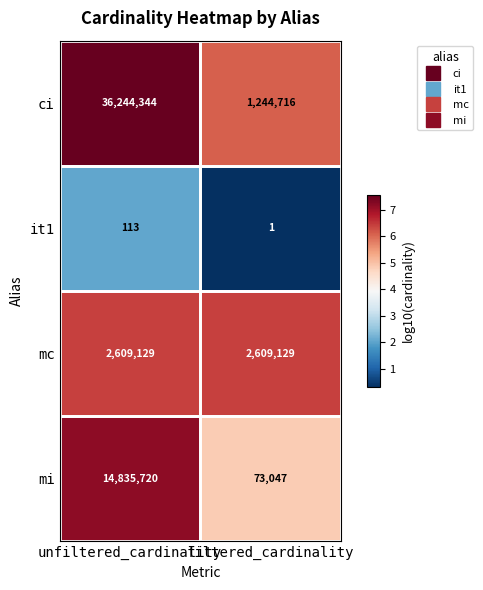

Which series has the largest total across all categories?

ci